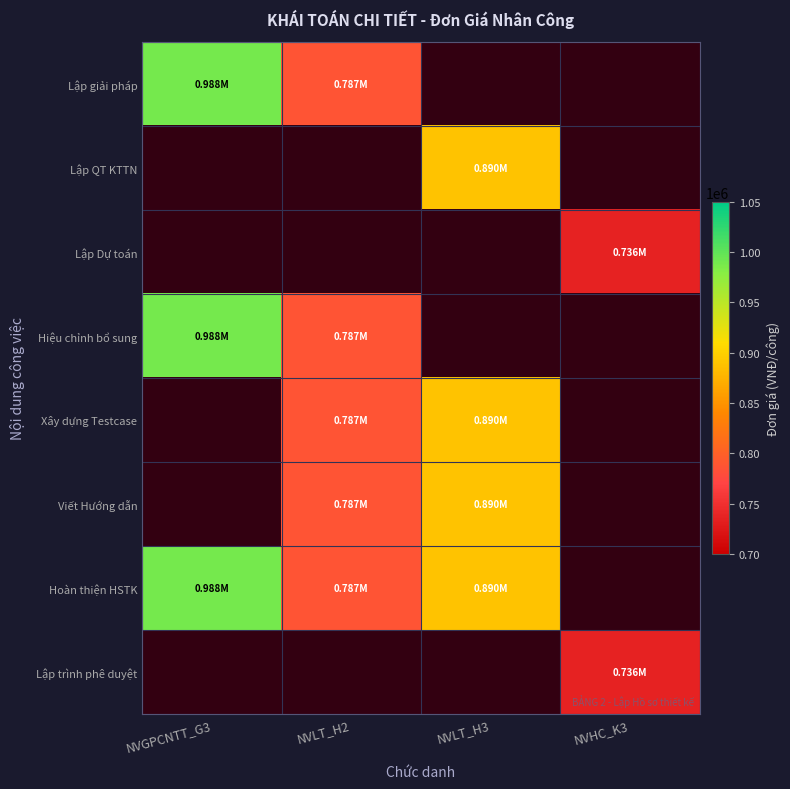

Which series has the widest spread of values?

Lập giải pháp